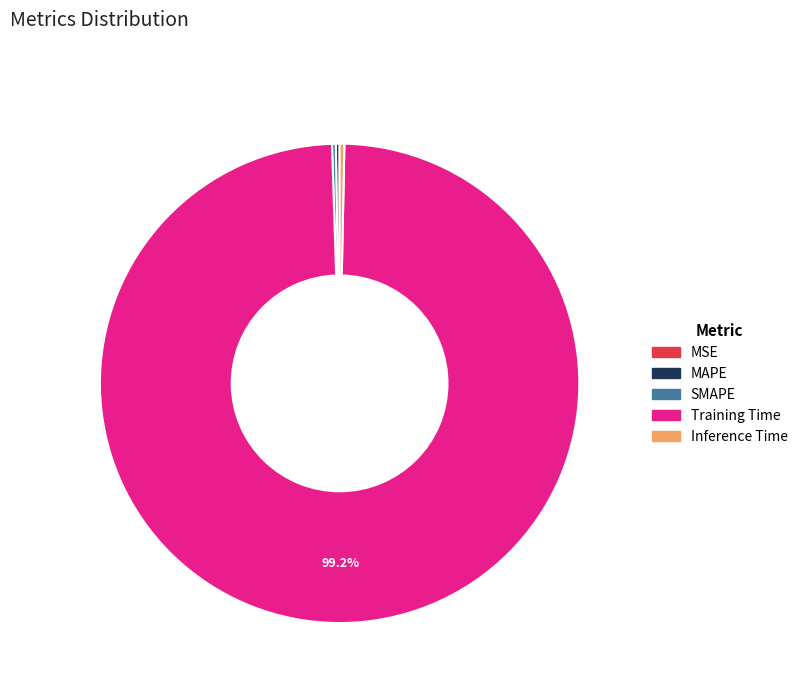

Which slice is the largest?

Training Time